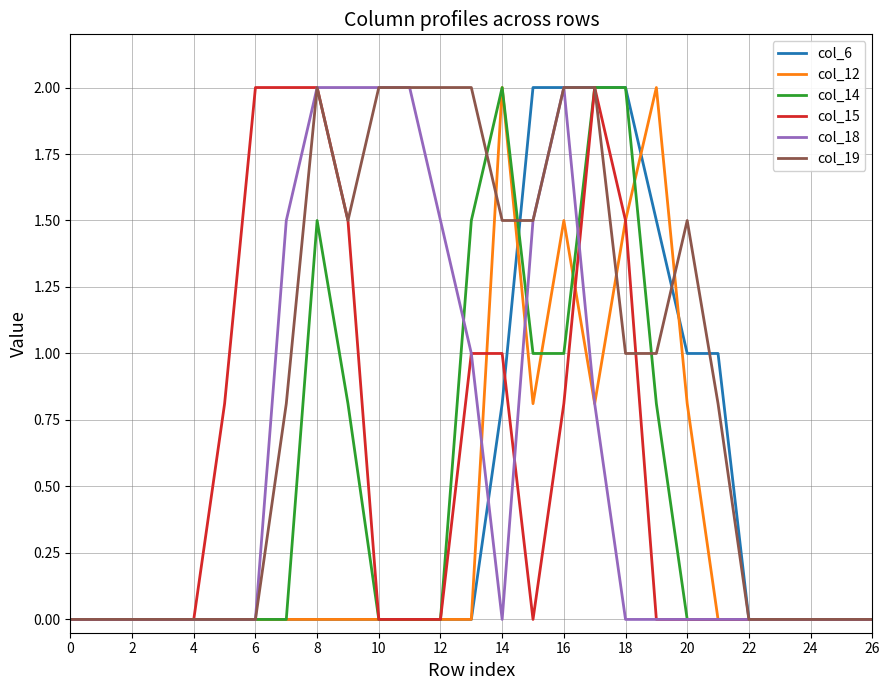

What is the highest value of the col_6 series?

2.0